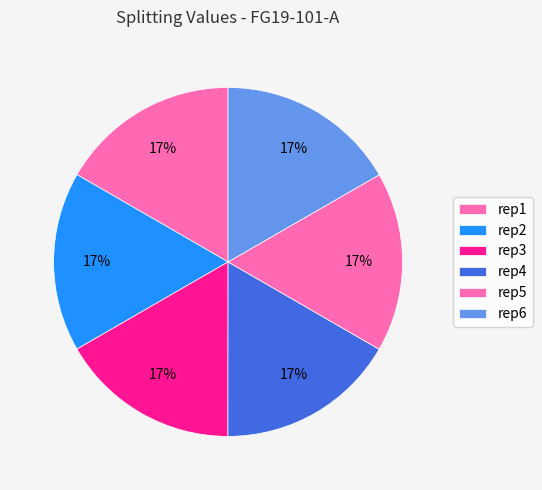

Is it true that rep2 is 17% of the pie?

True